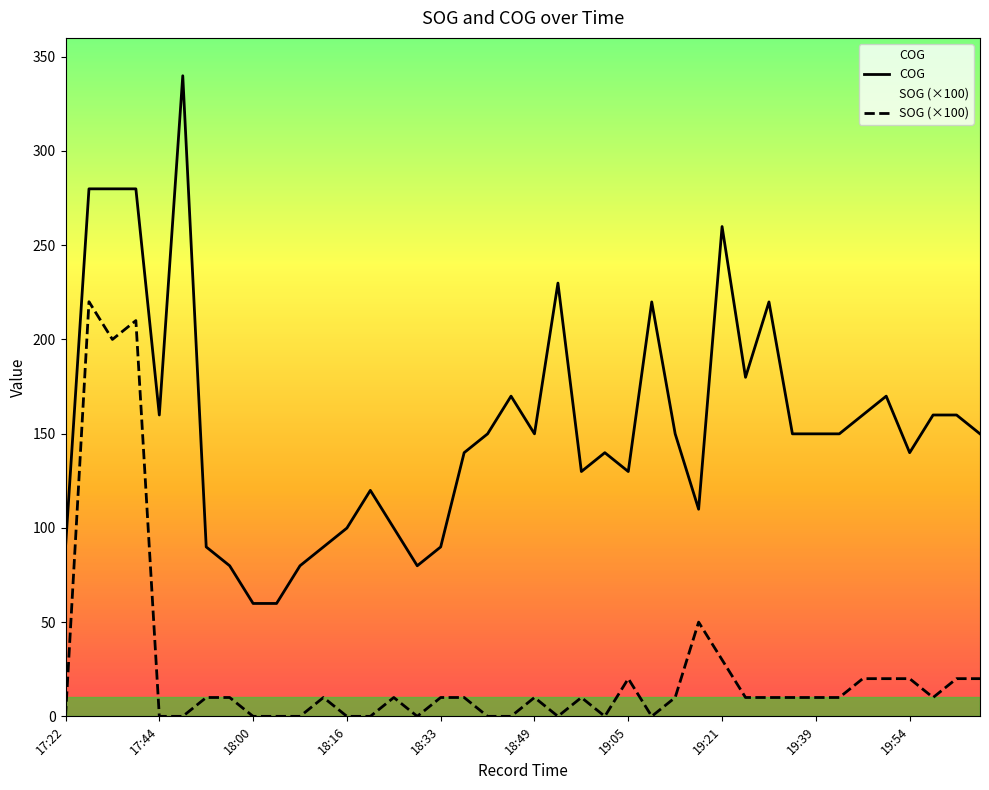

What is the total value across all series at 30?

229.9